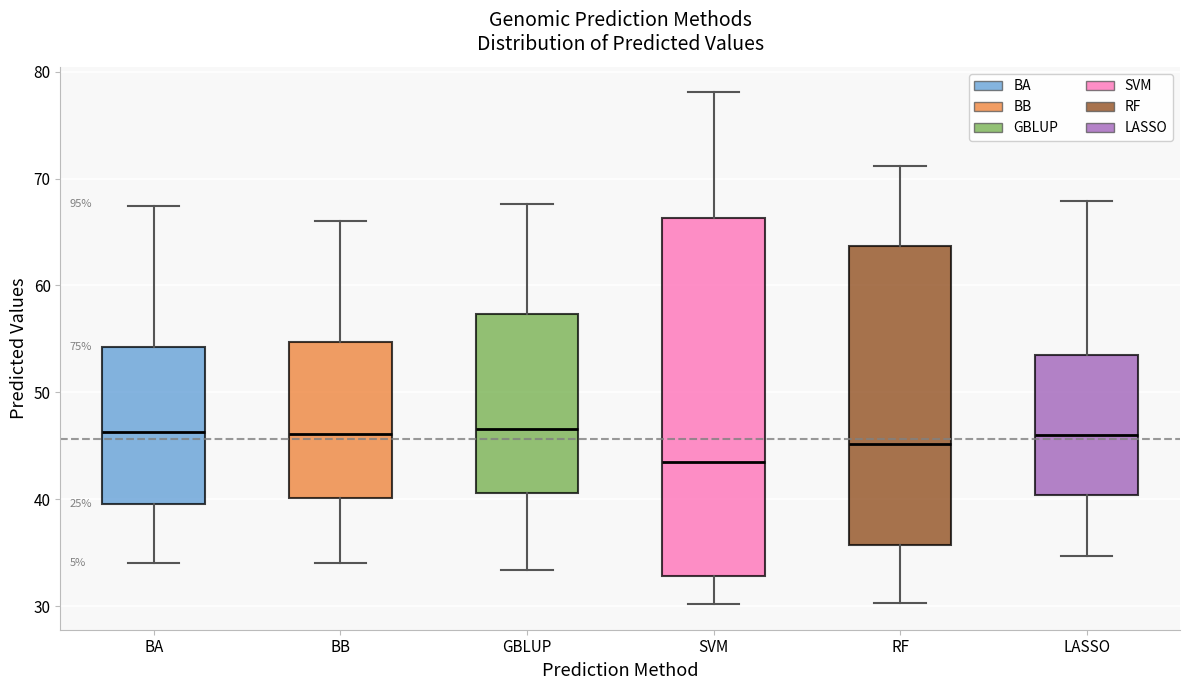

Reading left to right, transcribe this box plot: for each box, give where its median line is, the range the box spans, and where its two whiskers end, as read against the y-axis. The values are not printed on the chart, so give them approximately, as read against the axis.

BA: median 46, box 40 to 54, whiskers 34 to 67
BB: median 46, box 40 to 55, whiskers 34 to 66
GBLUP: median 47, box 41 to 57, whiskers 33 to 68
SVM: median 43, box 33 to 66, whiskers 30 to 78
RF: median 45, box 36 to 64, whiskers 30 to 71
LASSO: median 46, box 40 to 54, whiskers 35 to 68